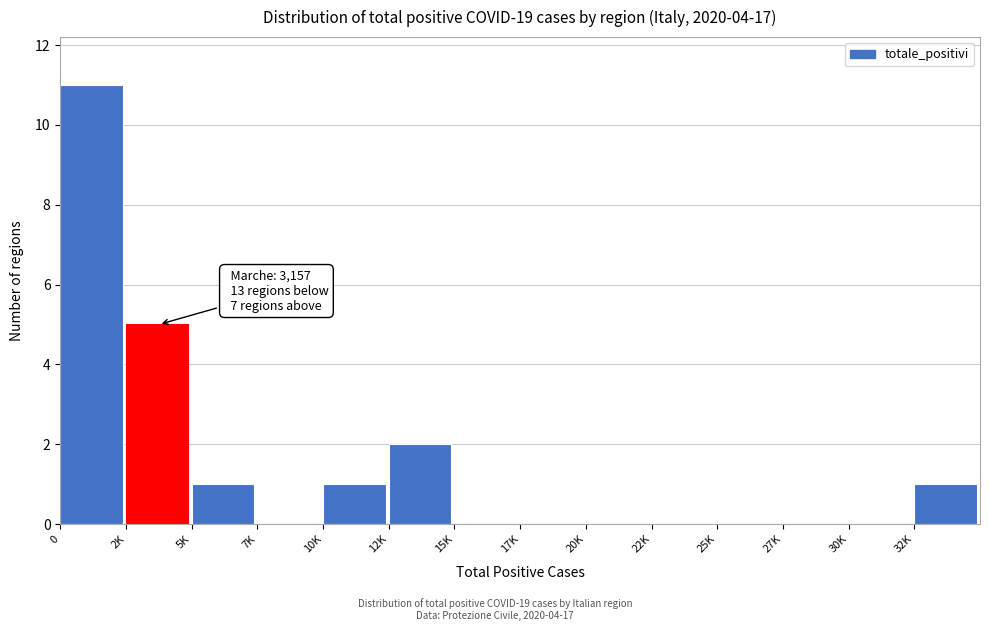

Reading left to right, extract all data points from this chart.

0=11	2K=5	5K=1	7K=0	10K=1	12K=2	15K=0	17K=0	20K=0	22K=0	25K=0	27K=0	30K=0	32K=1